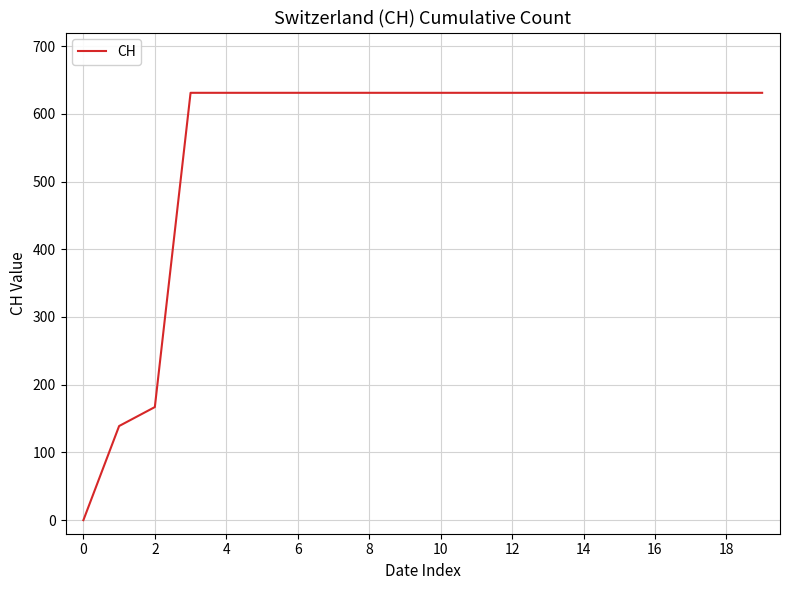

What is the maximum value shown in the chart?

631